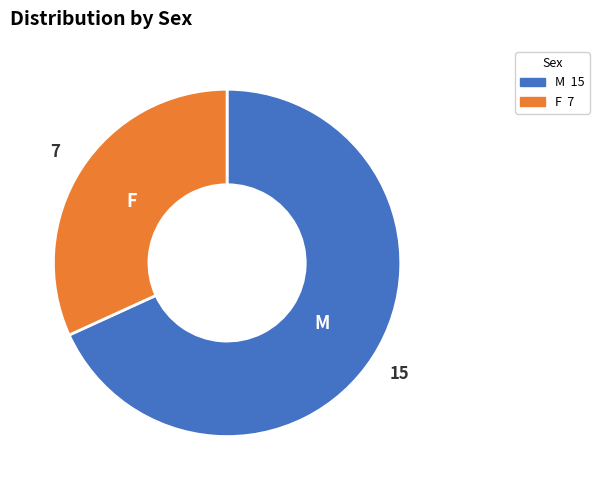

How many slices are in this pie chart?

2